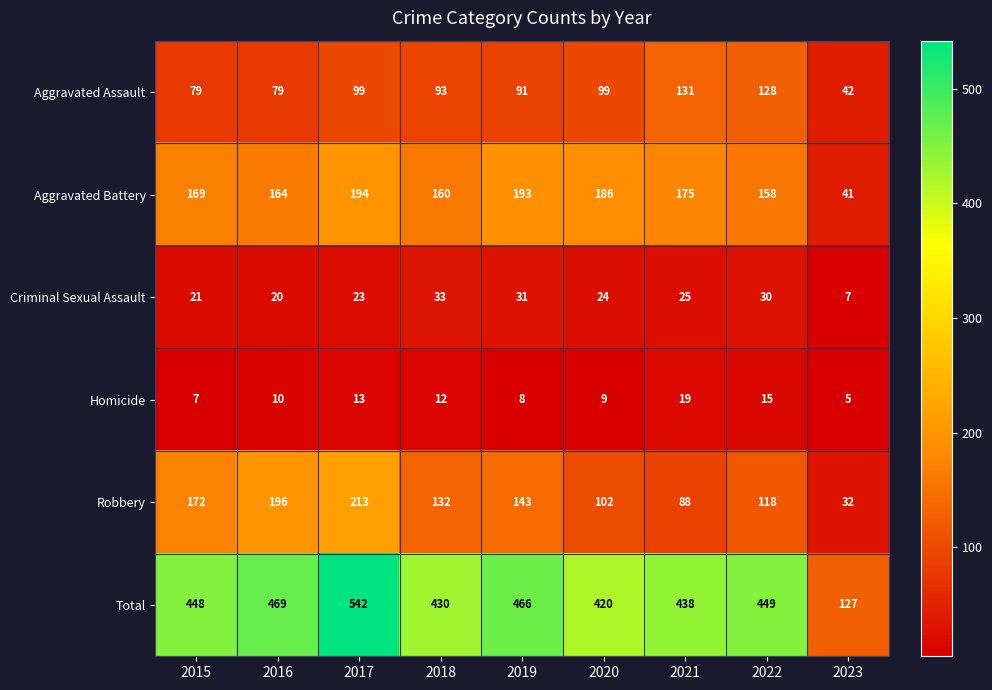

Count the number of data series in this chart.

6